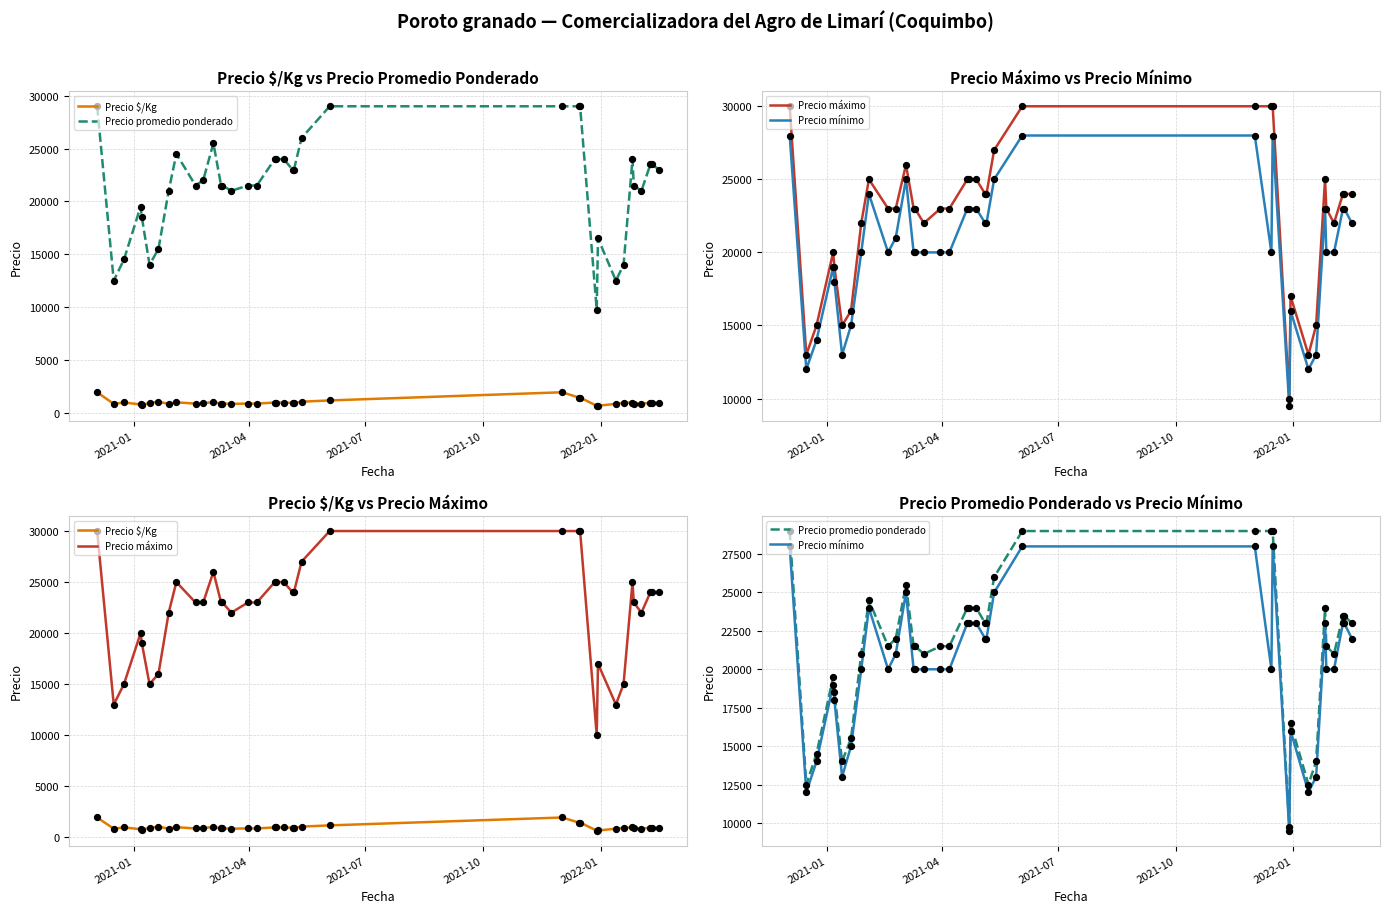

What are all the series names shown in the legend?

Precio $/Kg, Precio promedio ponderado, Precio máximo, Precio mínimo